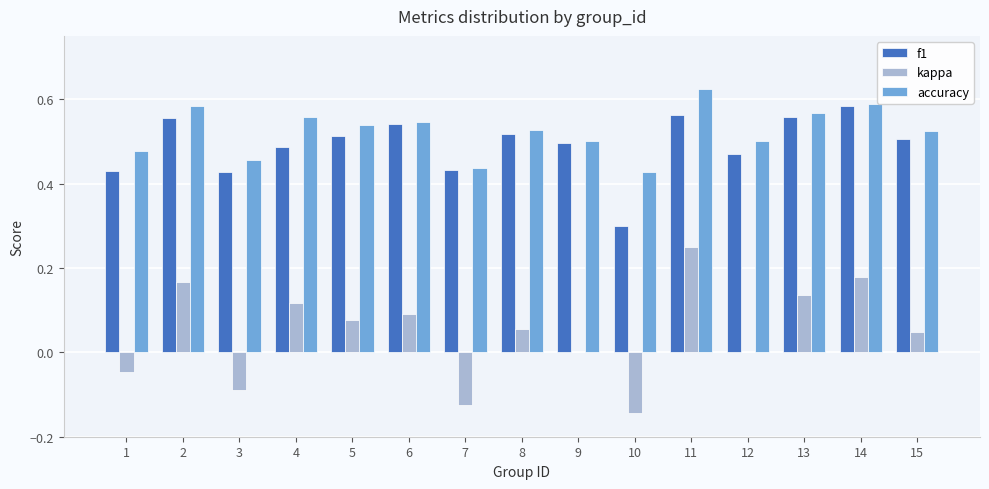

The value of accuracy at 5 is 0.5. True or false?

True